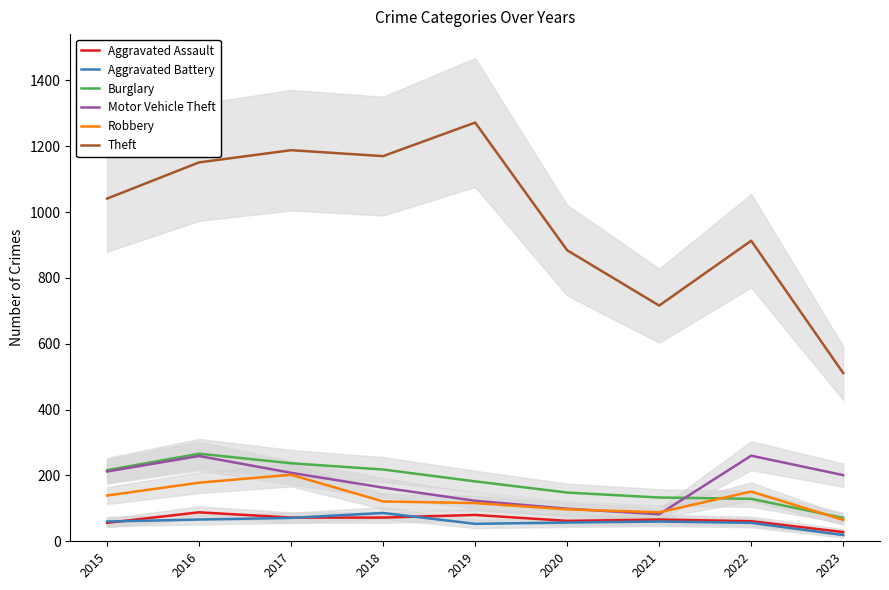

How many lines are shown in the chart?

6